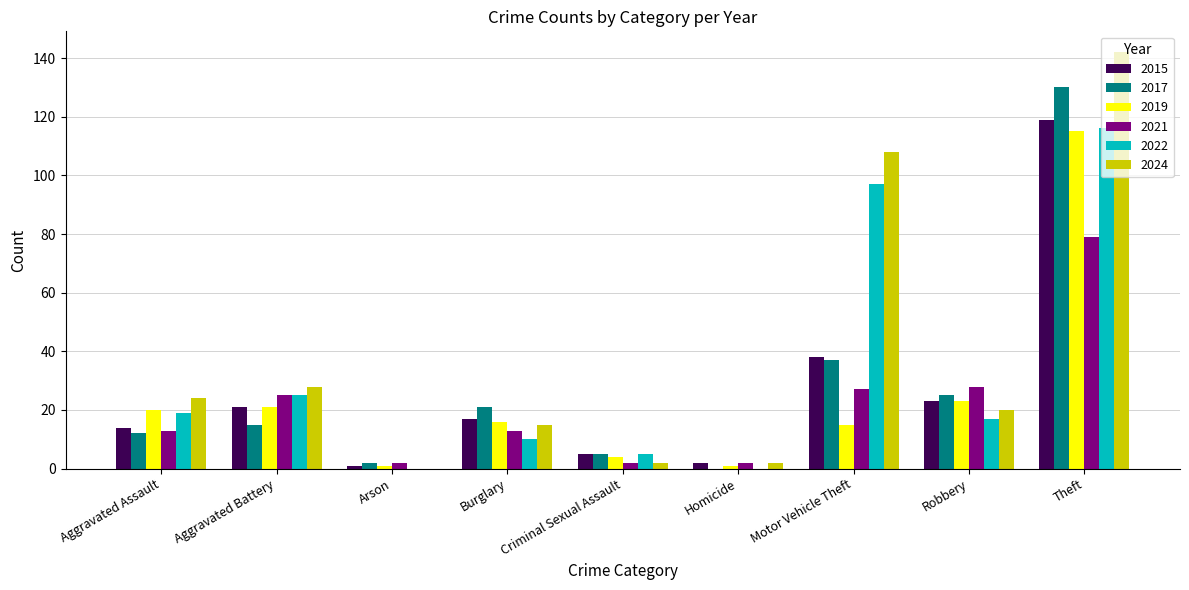

What are all the series names shown in the legend?

2015, 2017, 2019, 2021, 2022, 2024